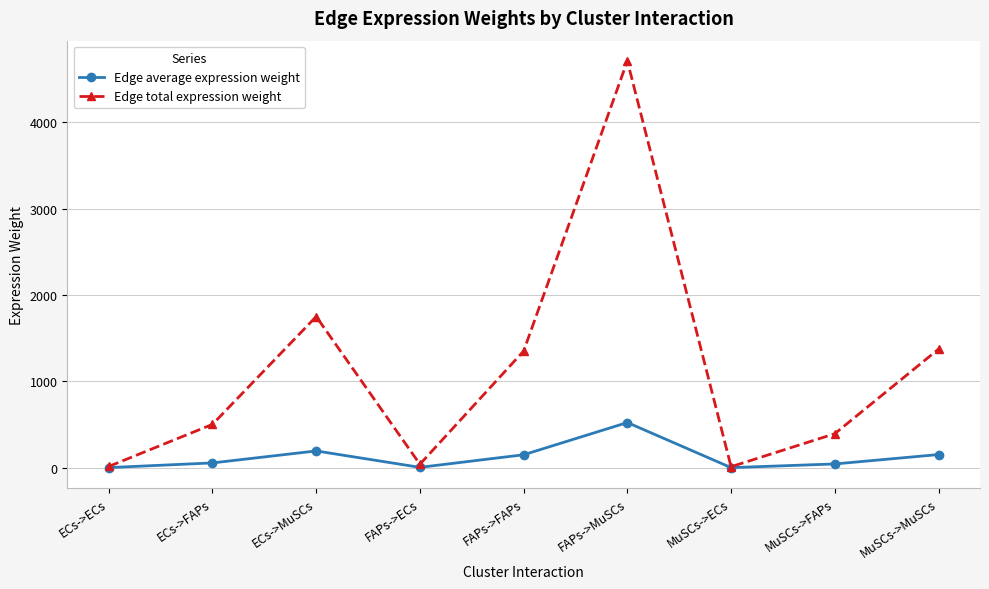

Rank the series by their maximum value, from lowest to highest.

Edge average expression weight, Edge total expression weight